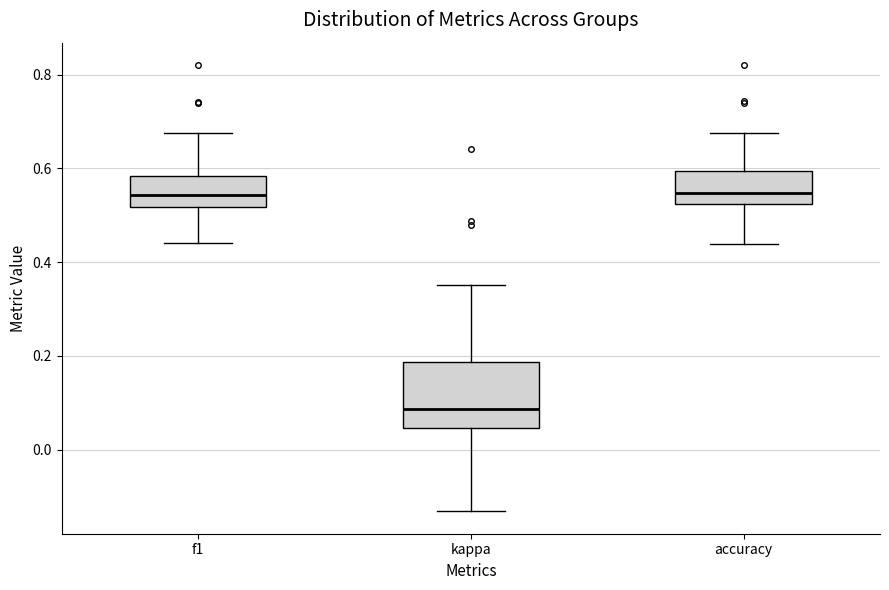

Which box is the tallest, from its lower edge to its upper edge?

kappa